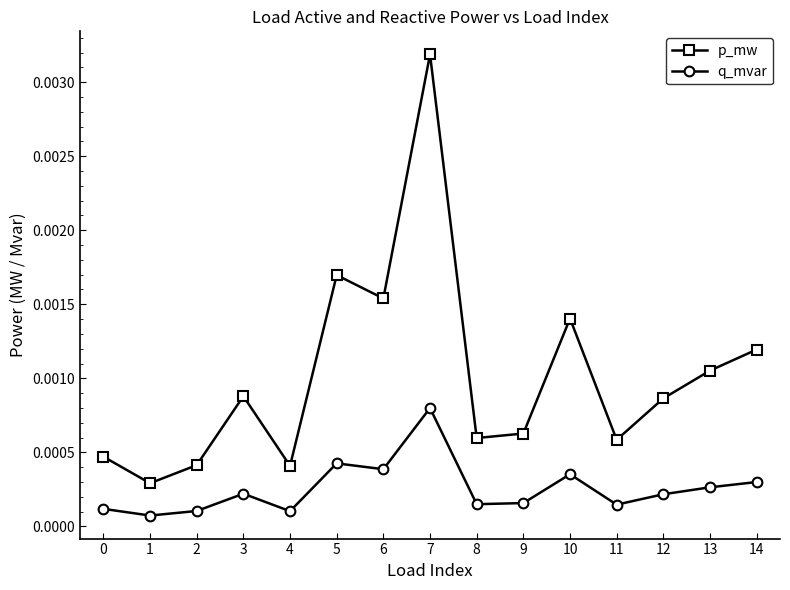

True or false: p_mw and q_mvar cross at least once.

False